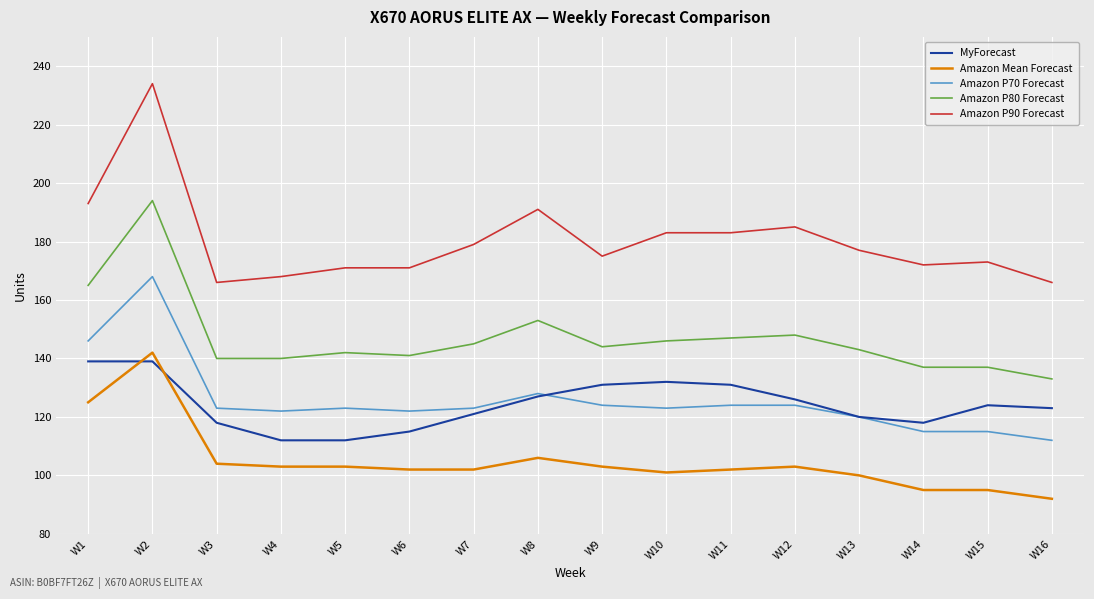

How many lines are shown in the chart?

5